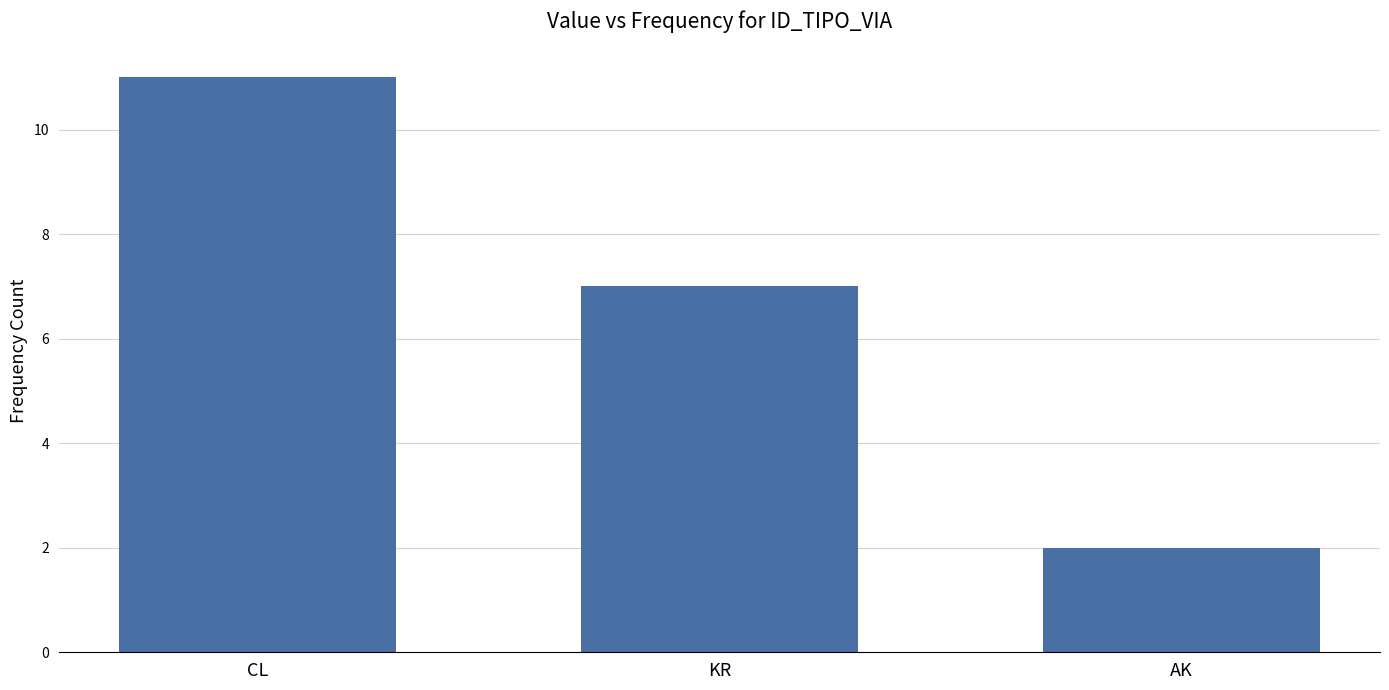

How many data points are less than 7?

1